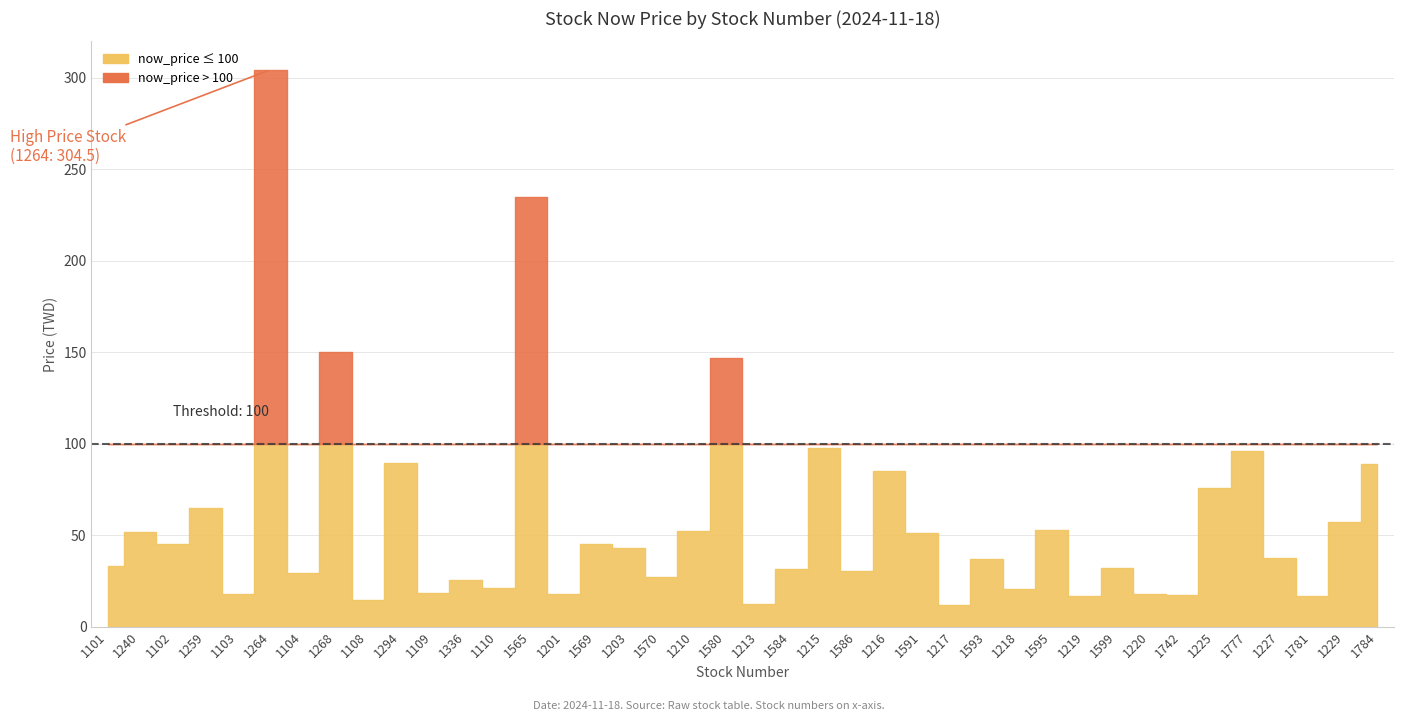

Reading left to right, what are all the values shown in this chart?

33.2	51.6	45.2	65.1	18.0	304.5	29.4	150.0	14.6	89.6	18.2	25.7	21.1	235.0	18.1	45.0	43.0	27.4	52.1	147.0	12.4	31.6	97.8	30.4	84.9	51.3	12.0	37.2	20.6	52.7	16.8	32.1	17.6	17.2	76.0	96.1	37.5	16.6	57.0	88.7